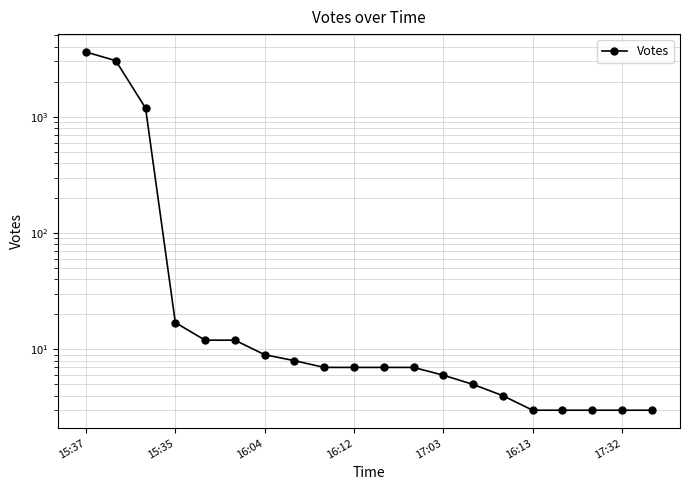

How many data points are less than 7?

8